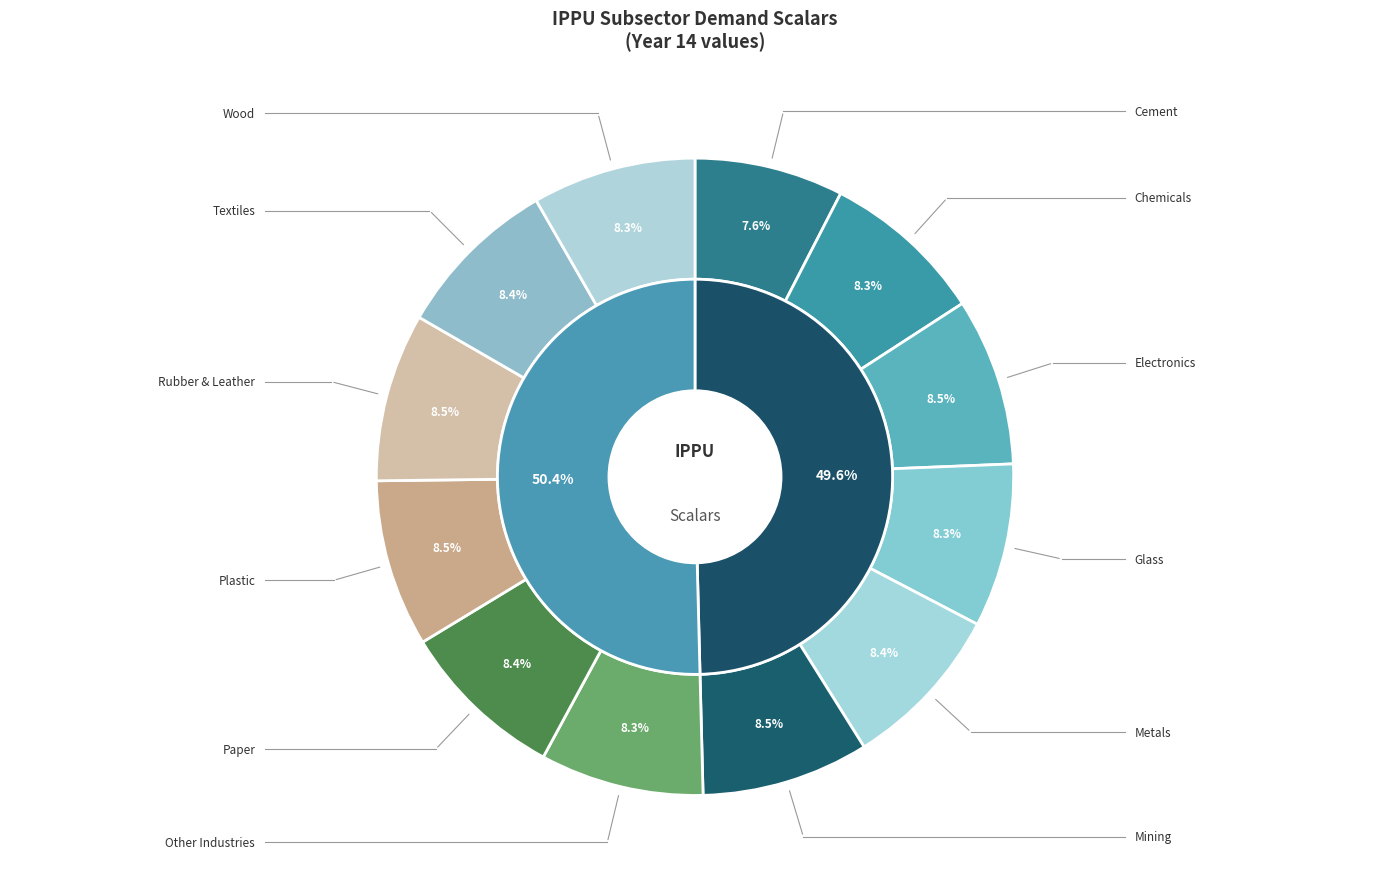

To the nearest percent, what is the combined percentage of demscalar_ippu_chemicals and demscalar_ippu_cement?

16%